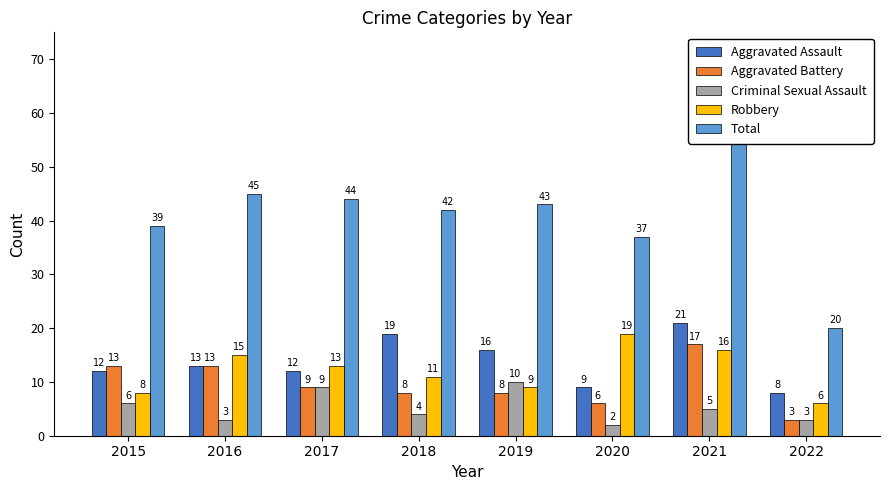

Rank the categories by Robbery value from highest to lowest.

2020, 2021, 2016, 2017, 2018, 2019, 2015, 2022